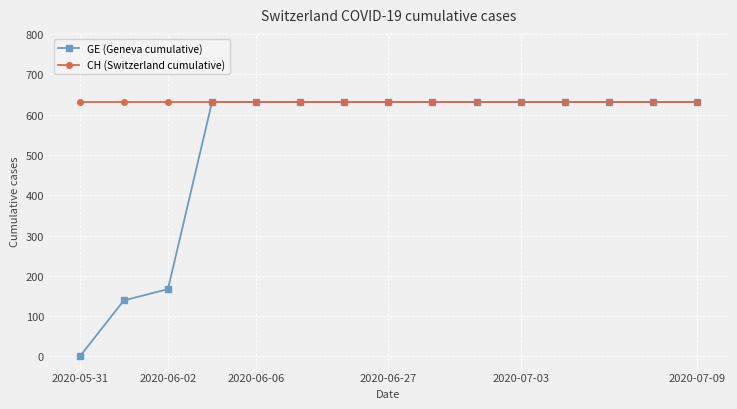

Which series has the largest range (max minus min)?

GE (Geneva cumulative)